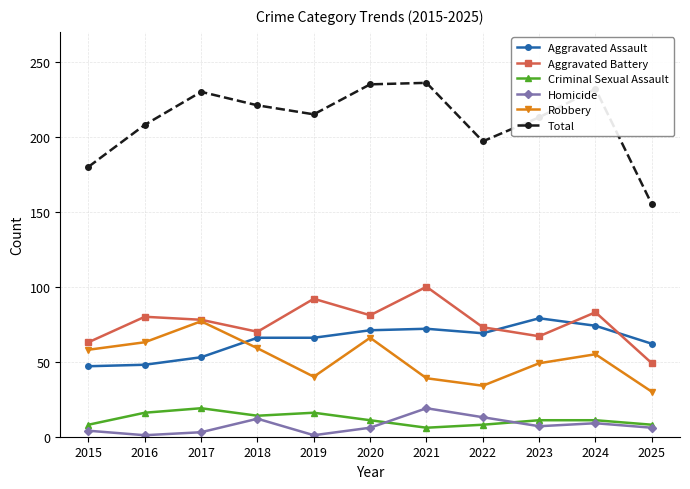

True or false: Robbery and Homicide intersect in this chart.

False